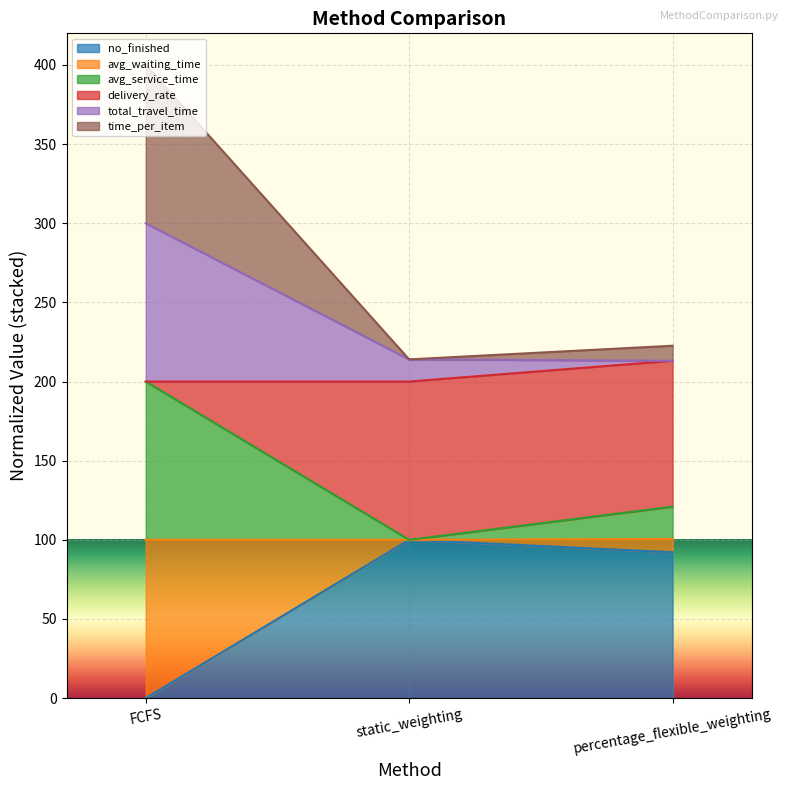

Which has a higher value, static_weighting or FCFS?

static_weighting